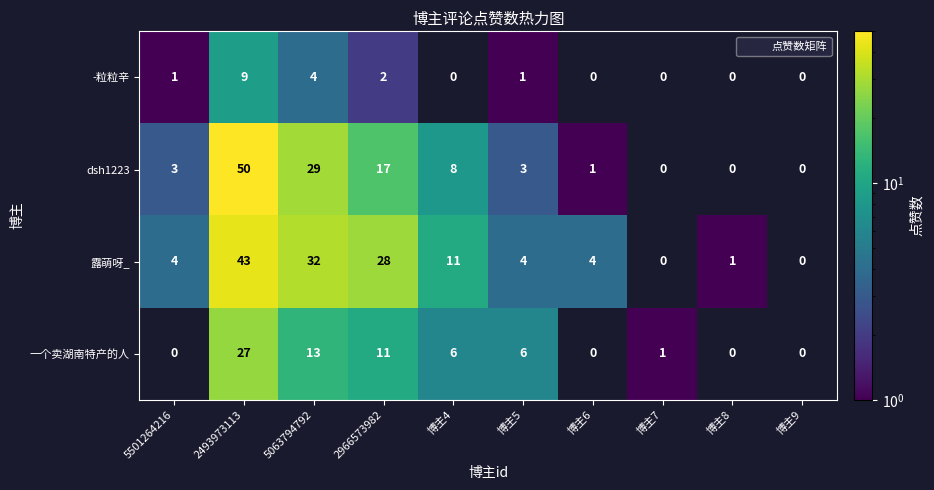

Which series changed the most between 博主5 and 博主8?

一个卖湖南特产的人